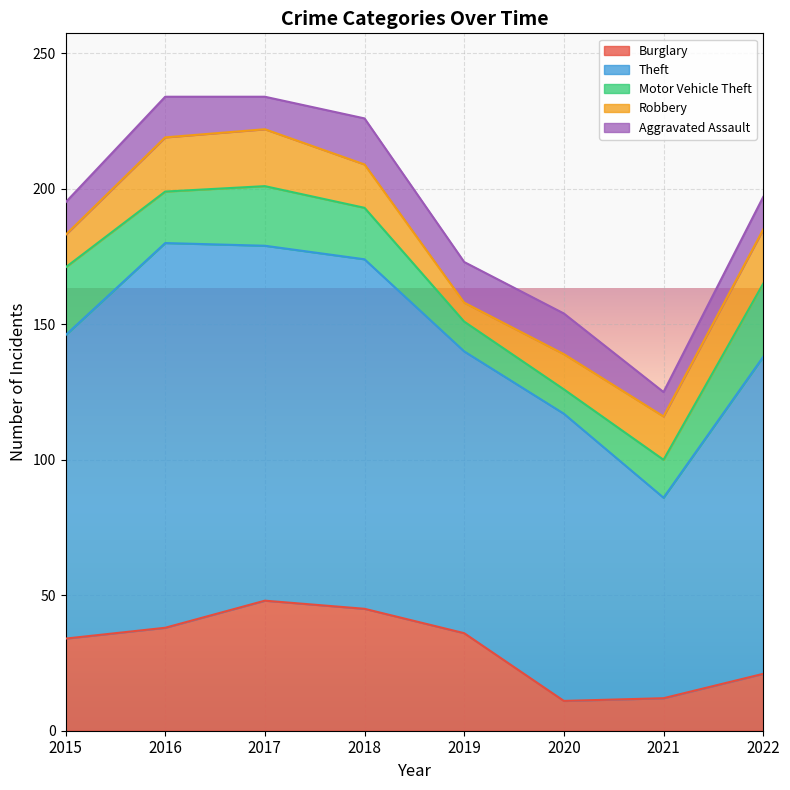

Which series changed the most between 2016 and 2017?

Theft